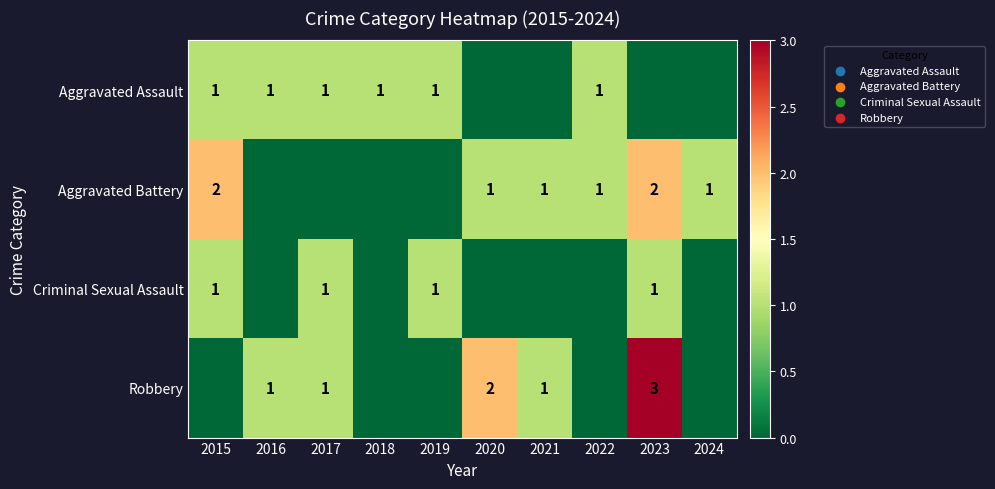

Which has a higher value, 2021 or 2015?

2015